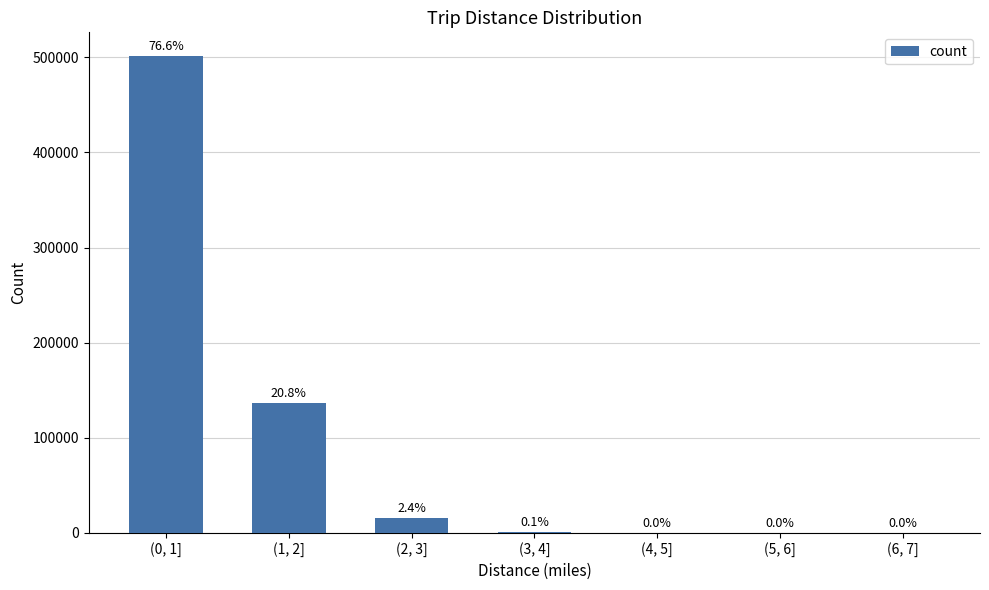

True or false: the data shows 1535 at (3, 4].

False